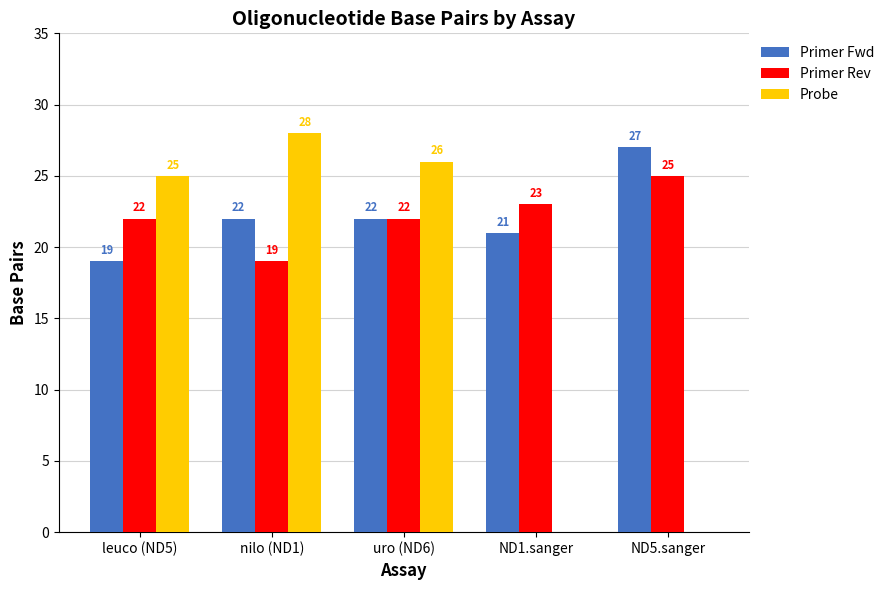

Count the Primer Fwd values in the range 21 to 22.

3